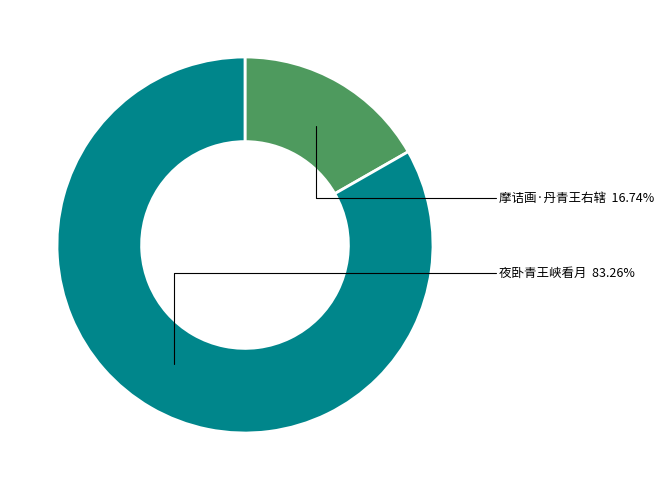

To the nearest percent, what portion does 摩诘画·丹青王右辖 represent?

17%